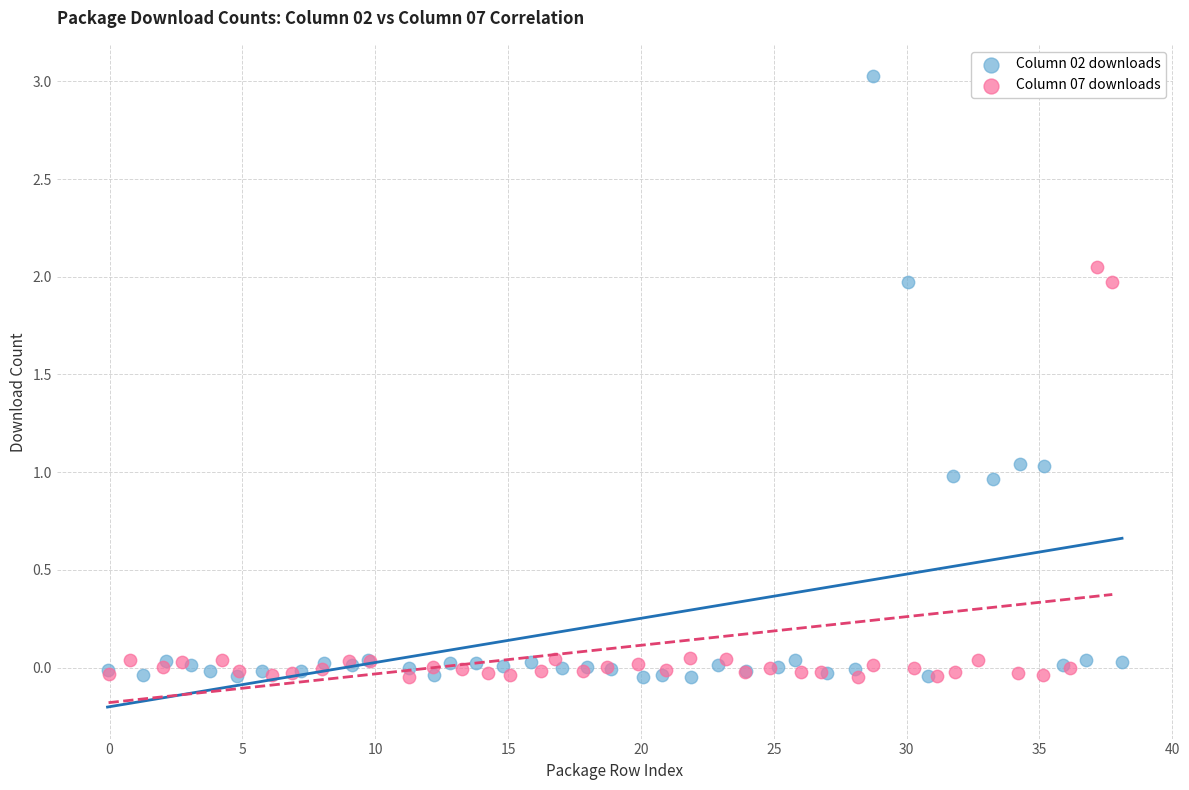

Which series contains the highest Y value?

Column 02 downloads